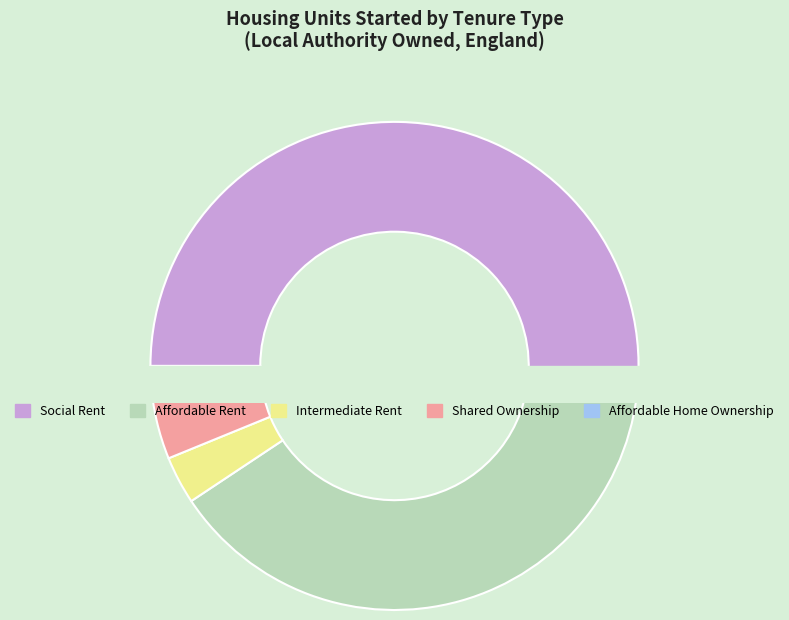

Is there a majority slice in this chart?

Yes